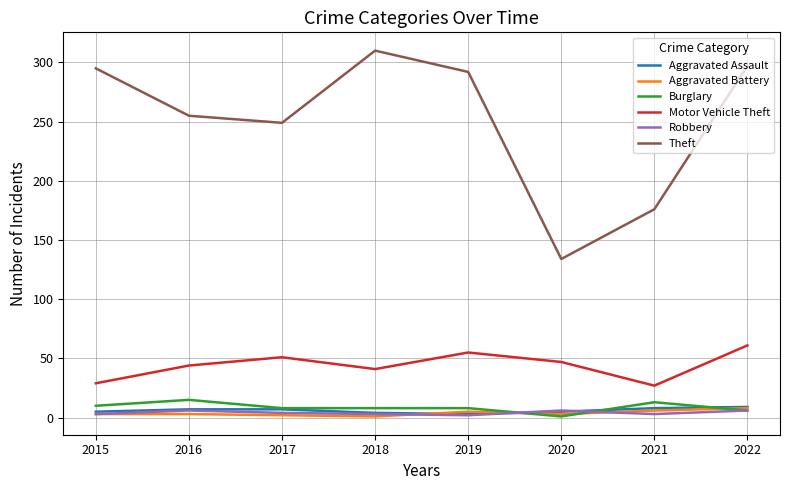

What is the difference between the maximum and minimum values in the Burglary series?

14